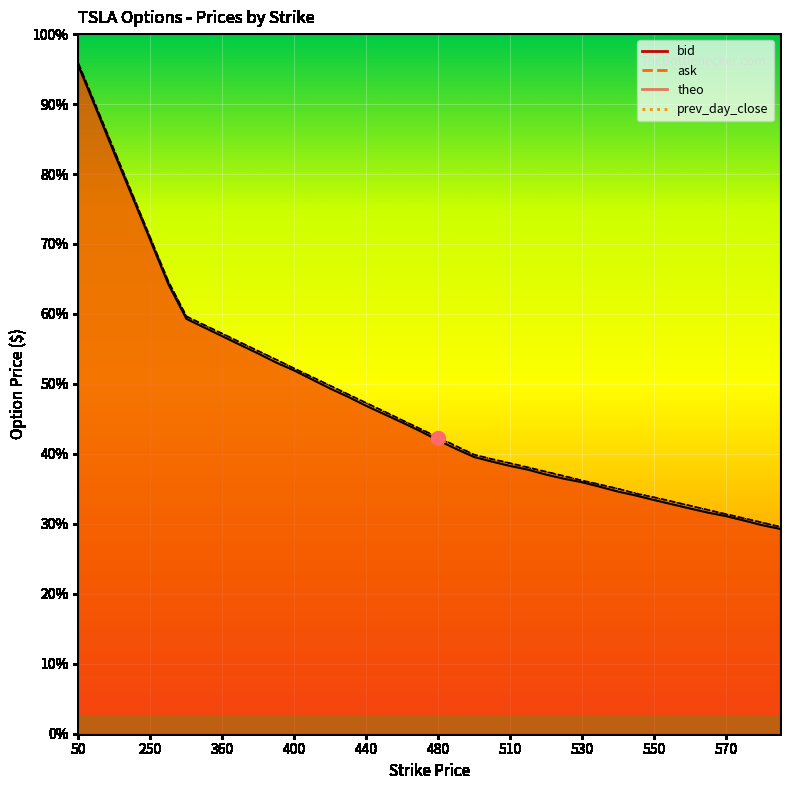

How many intersections are there between theo and ask?

5